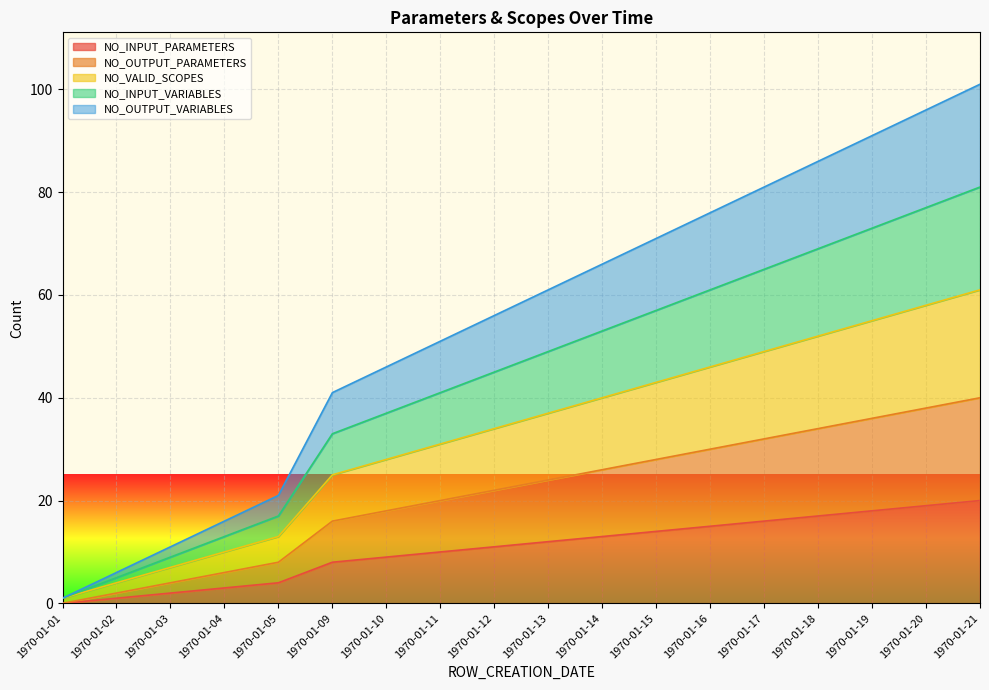

What is the difference between the highest and lowest values at 1970-01-02?

5